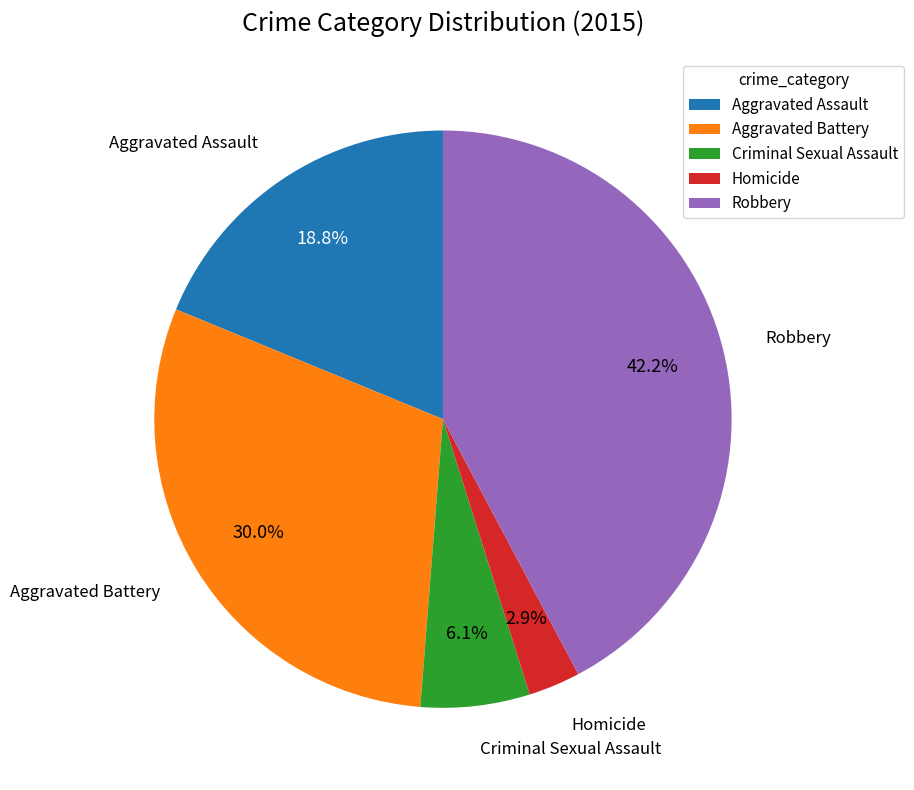

Count the number of slices in the pie.

5